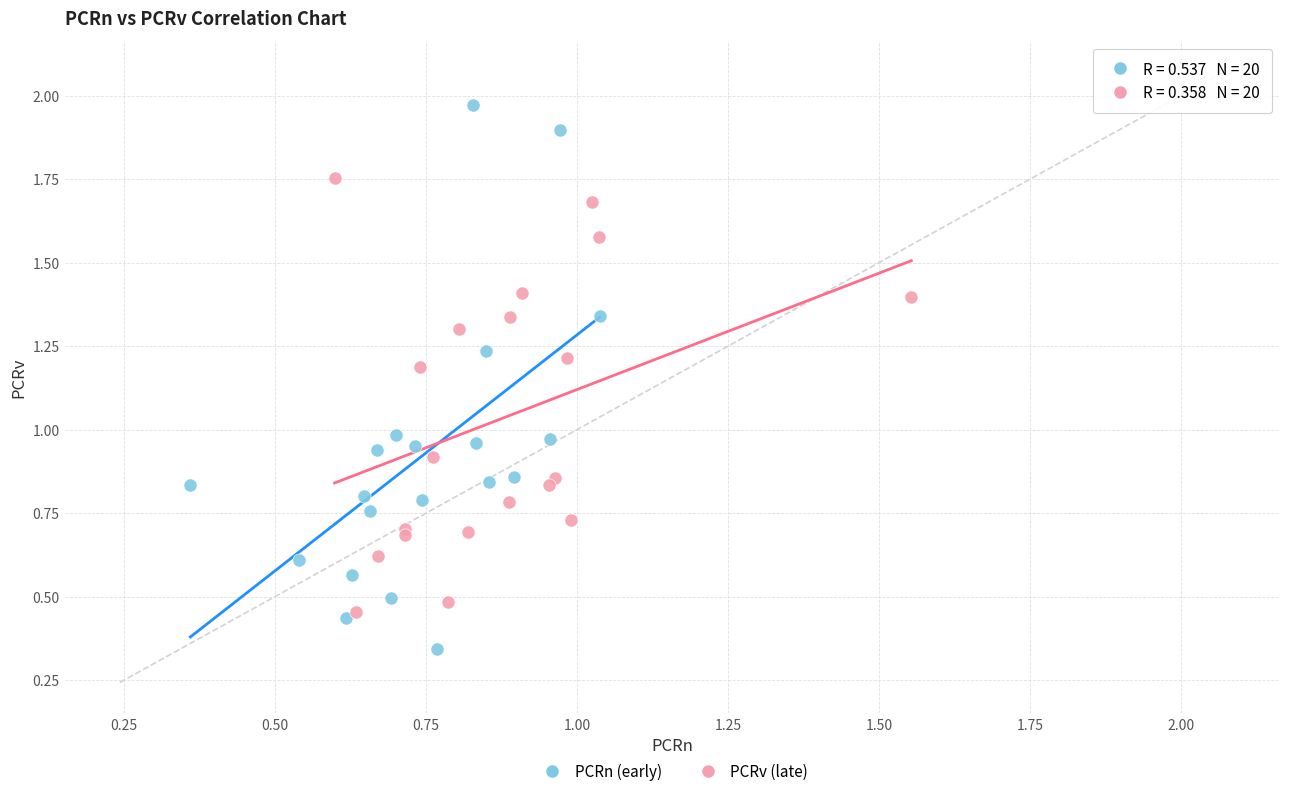

Which series has the largest Y range (max minus min)?

PCRn (early)